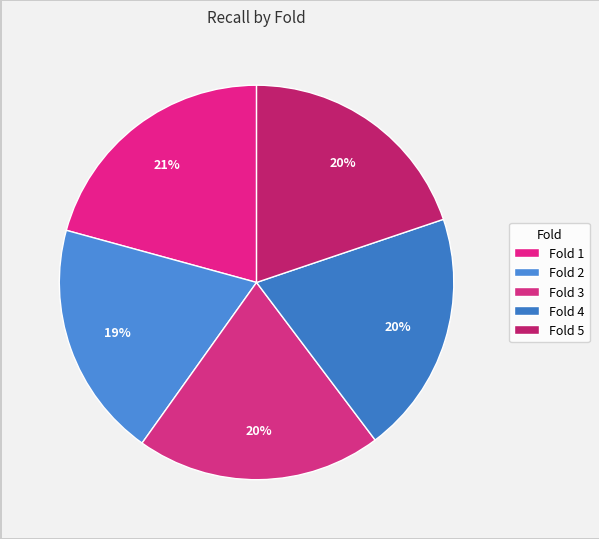

True or false: Fold 4 accounts for 20% of the total.

True